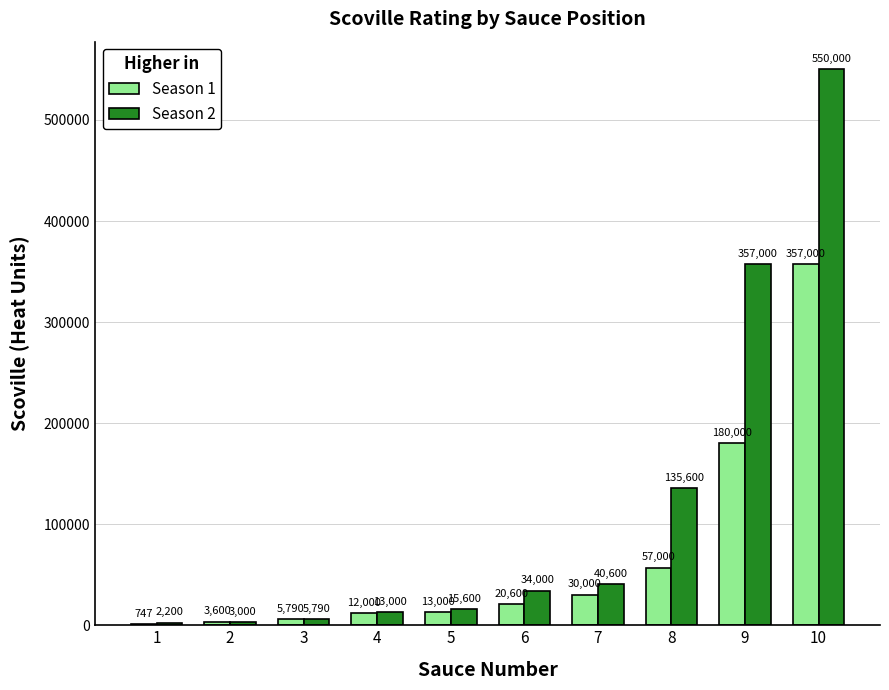

How many data points does each series have?

10